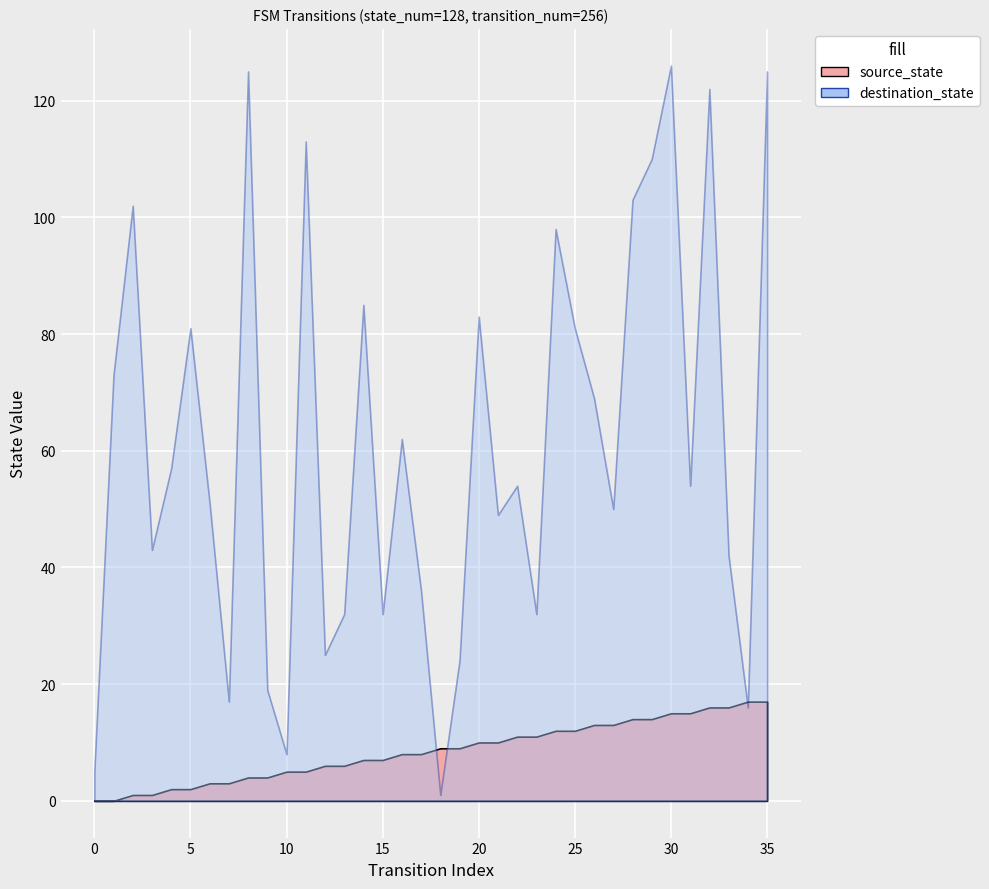

Reading left to right, extract all data points from this chart.

source_state: 0	0	1	1	2	2	3	3	4	4	5	5	6	6	7	7	8	8	9	9	10	10	11	11	12	12	13	13	14	14	15	15	16	16	17	17
destination_state: 5	73	102	43	57	81	51	17	125	19	8	113	25	32	85	32	62	36	1	24	83	49	54	32	98	81	69	50	103	110	126	54	122	42	16	125